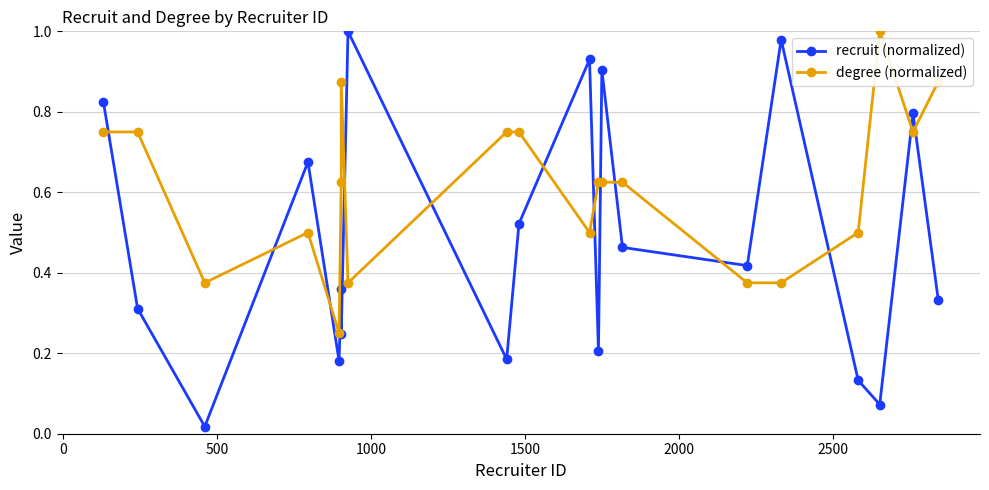

Does the chart have visible grid lines?

Yes